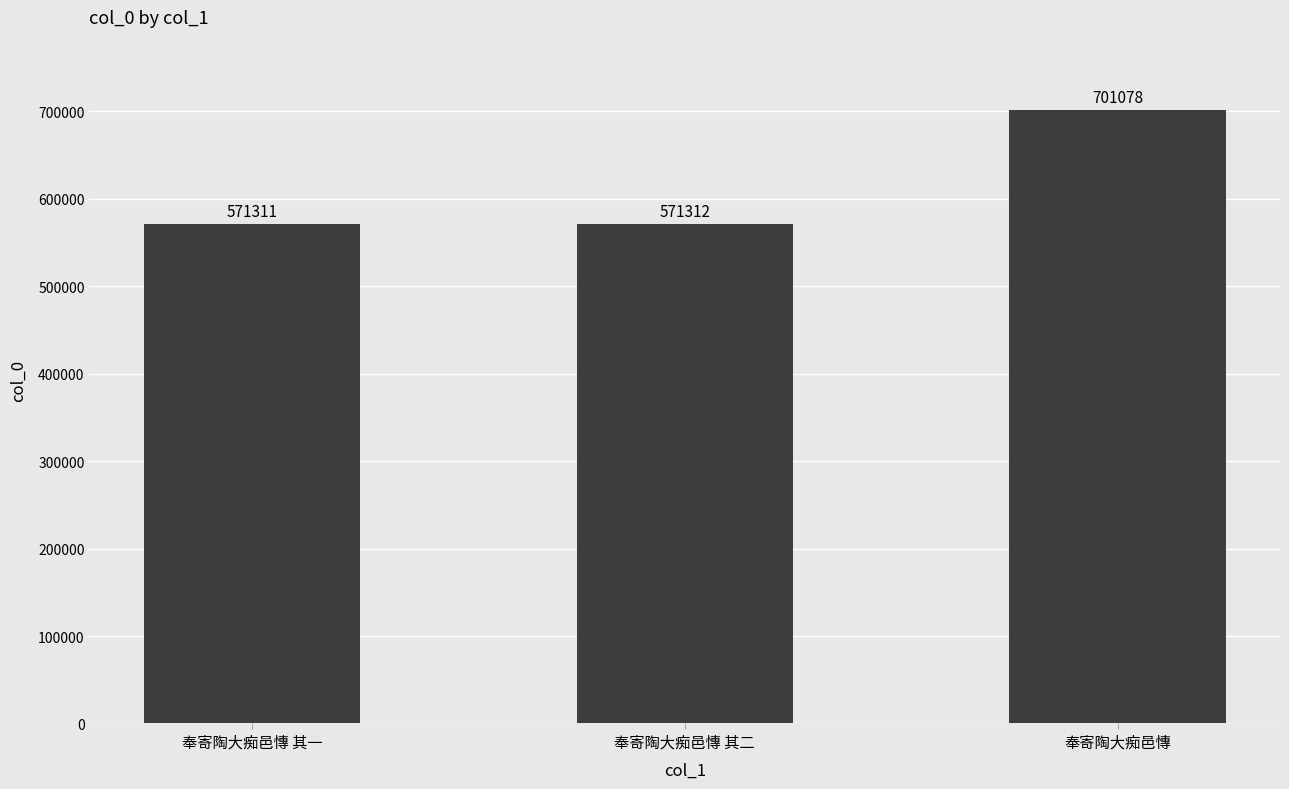

The value at 奉寄陶大痴邑慱 其二 is 571312. True or false?

True